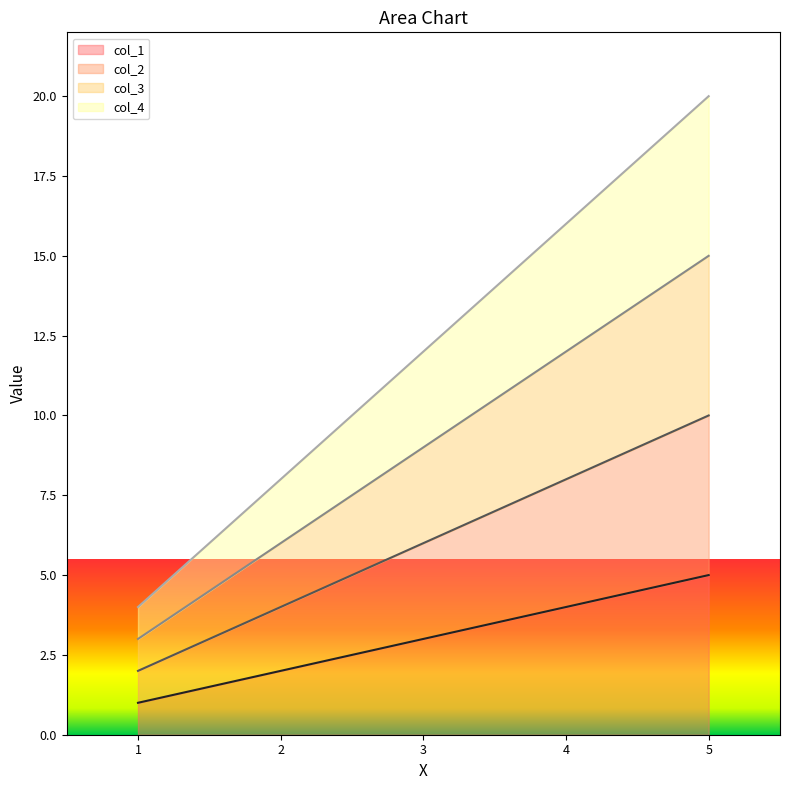

Reading right to left, list all the values displayed in this chart.

col_1: 5=5	4=4	3=3	2=2	1=1
col_2: 5=10	4=8	3=6	2=4	1=2
col_3: 5=15	4=12	3=9	2=6	1=3
col_4: 5=20	4=16	3=12	2=8	1=4